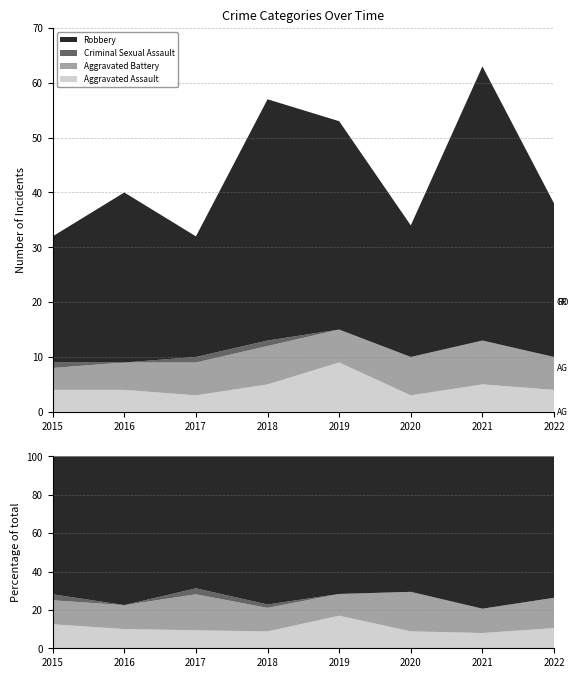

Reading left to right, list all the values displayed in this chart.

Aggravated Assault: 2015=4	2016=4	2017=3	2018=5	2019=9	2020=3	2021=5	2022=4
Aggravated Battery: 2015=4	2016=5	2017=6	2018=7	2019=6	2020=7	2021=8	2022=6
Criminal Sexual Assault: 2015=1	2016=0	2017=1	2018=1	2019=0	2020=0	2021=0	2022=0
Robbery: 2015=23	2016=31	2017=22	2018=44	2019=38	2020=24	2021=50	2022=28